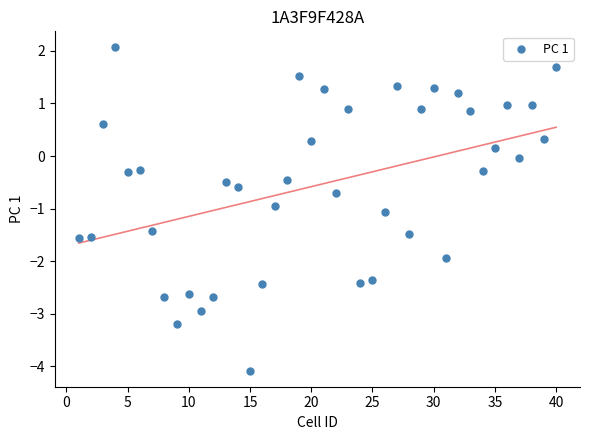

What is the range of Y values (max minus min)?

6.1